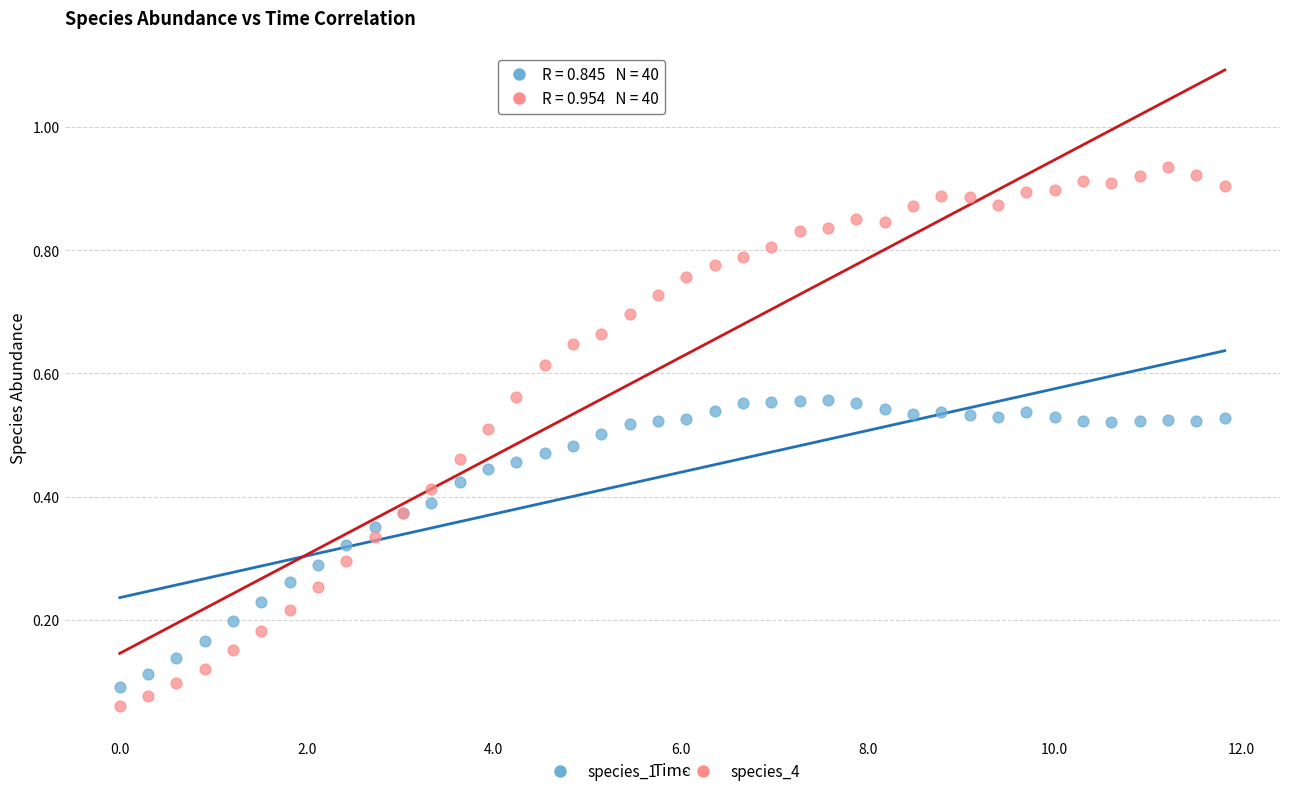

Which series contains the highest Y value?

species_4